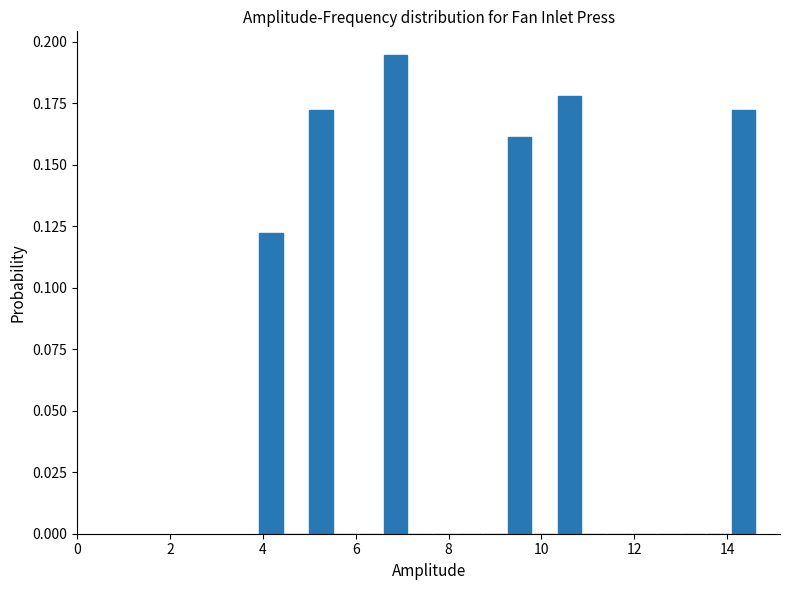

Around what value on the x-axis is the tallest bar? Give the approximate position of its centre, as read against the axis.

6.8